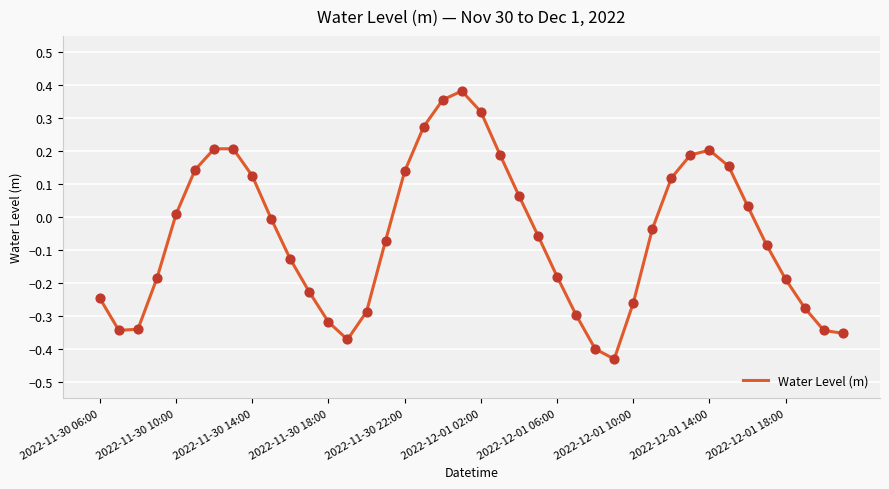

Does the chart have visible grid lines?

Yes